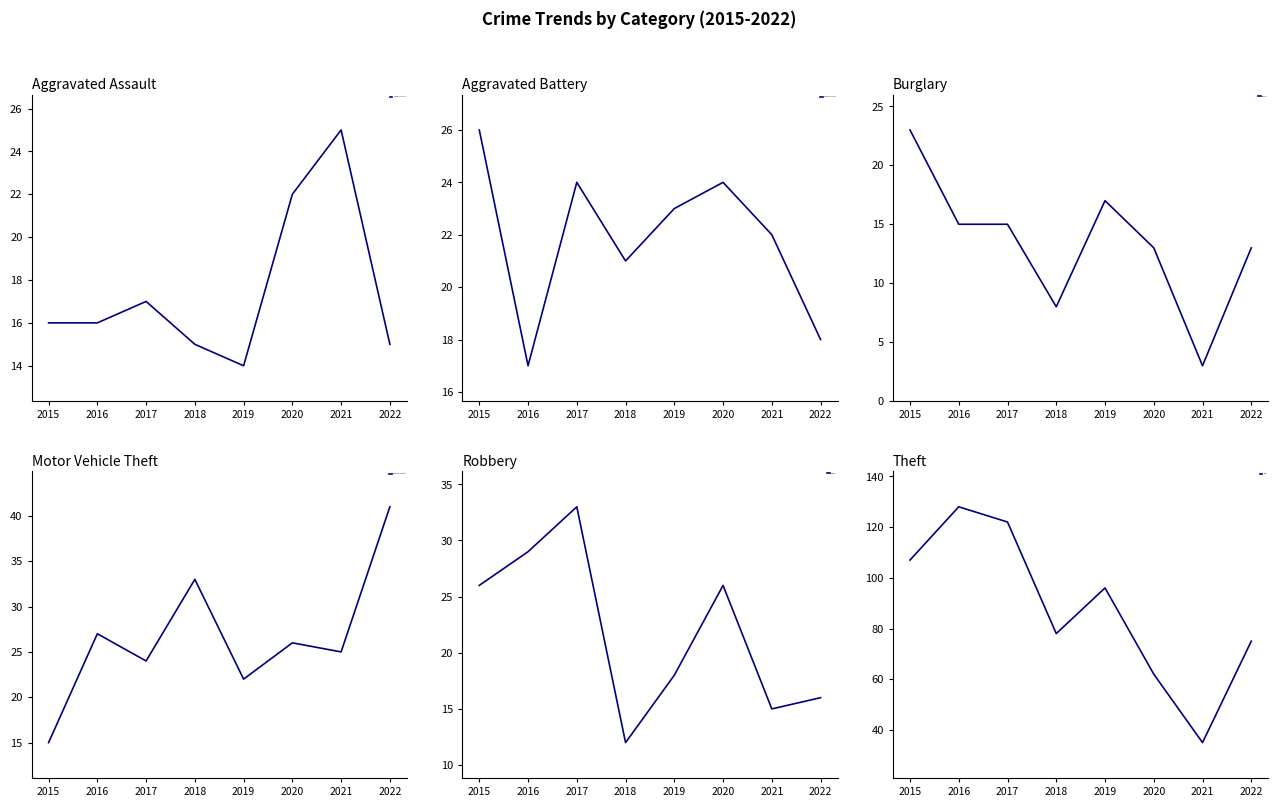

Reading left to right, list all the values displayed in this chart.

Aggravated Assault: 16	16	17	15	14	22	25	15
Aggravated Battery: 26	17	24	21	23	24	22	18
Burglary: 23	15	15	8	17	13	3	13
Motor Vehicle Theft: 15	27	24	33	22	26	25	41
Robbery: 26	29	33	12	18	26	15	16
Theft: 107	128	122	78	96	62	35	75